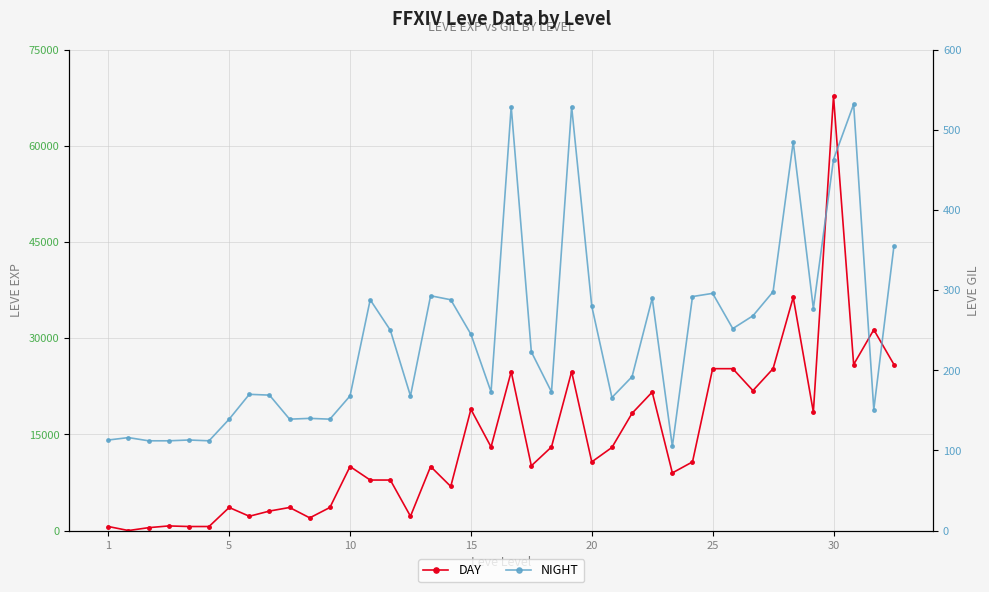

List the series in order of their overall mean, highest first.

DAY, NIGHT